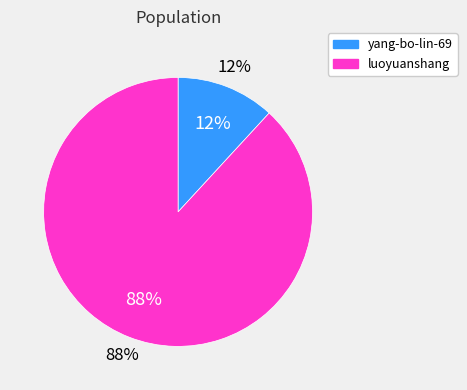

Does any single category account for the majority?

Yes